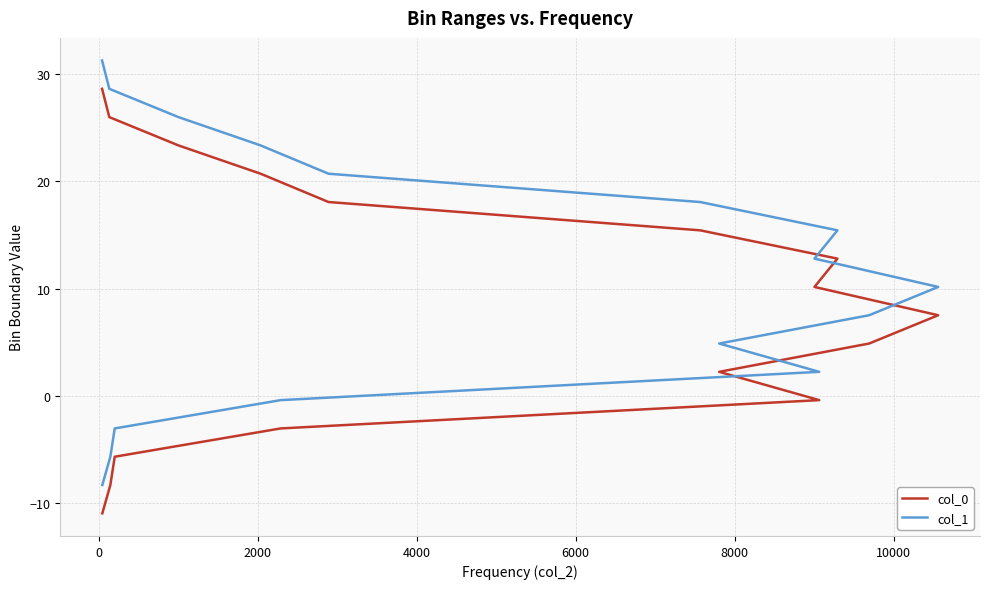

What is the difference between the maximum and minimum values in the col_0 series?

39.7